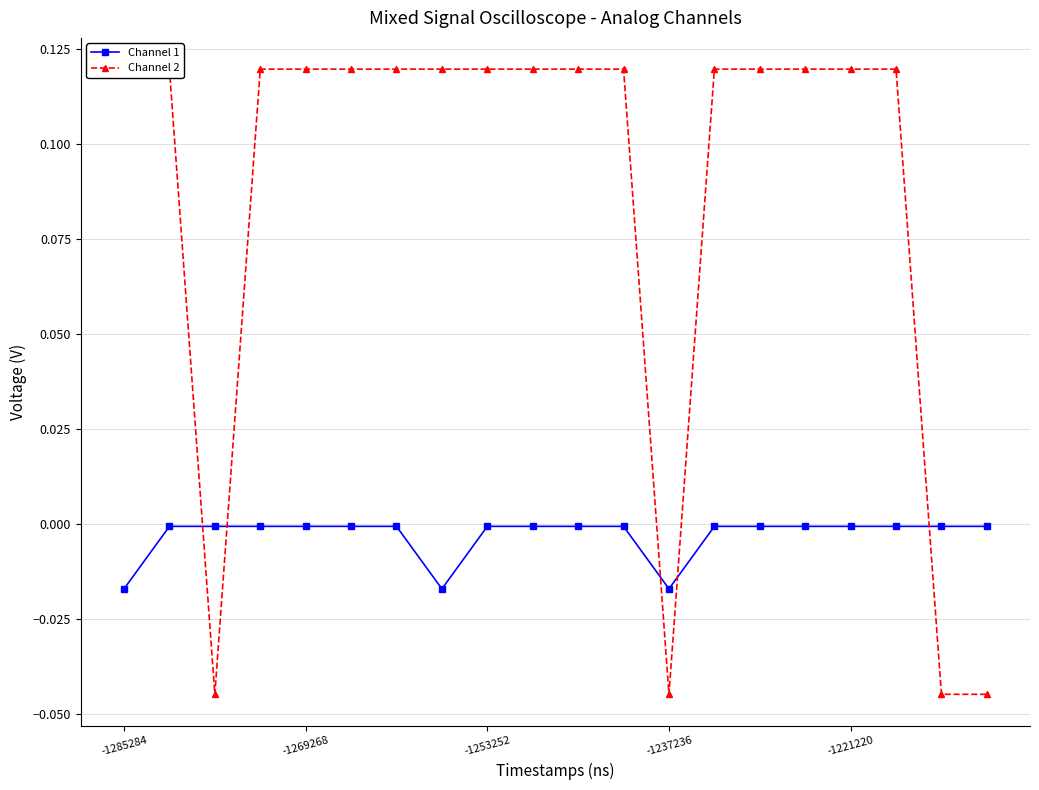

Reading left to right, transcribe all the data shown in this chart.

Channel 1: -0.0	-0.0	-0.0	-0.0	-0.0	-0.0	-0.0	-0.0	-0.0	-0.0	-0.0	-0.0	-0.0	-0.0	-0.0	-0.0	-0.0	-0.0	-0.0	-0.0
Channel 2: 0.1	0.1	-0.0	0.1	0.1	0.1	0.1	0.1	0.1	0.1	0.1	0.1	-0.0	0.1	0.1	0.1	0.1	0.1	-0.0	-0.0